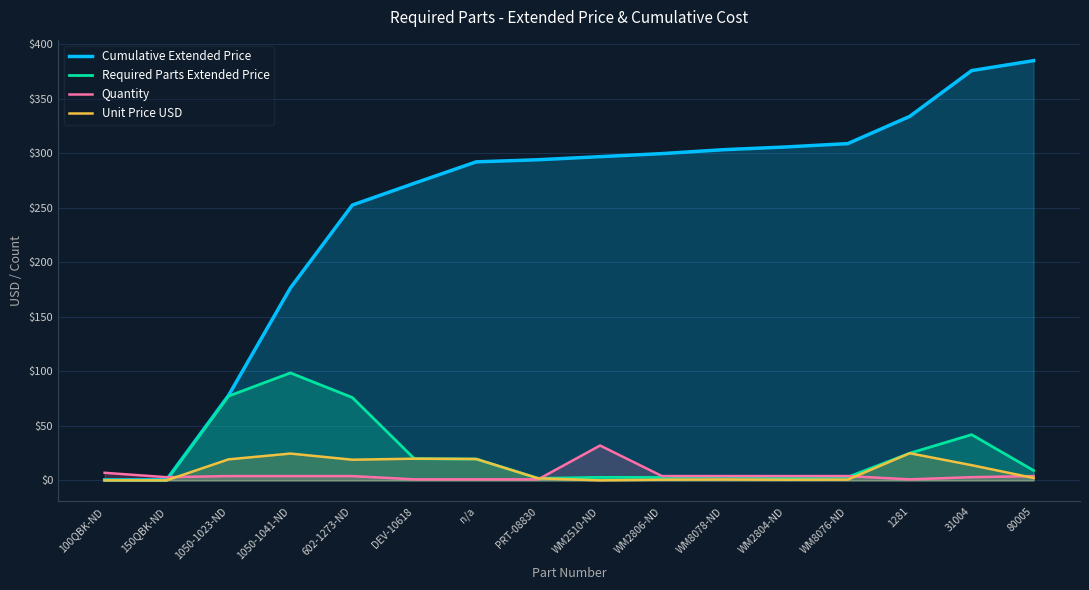

What is the spread (max minus min) of values at 80005?

382.5